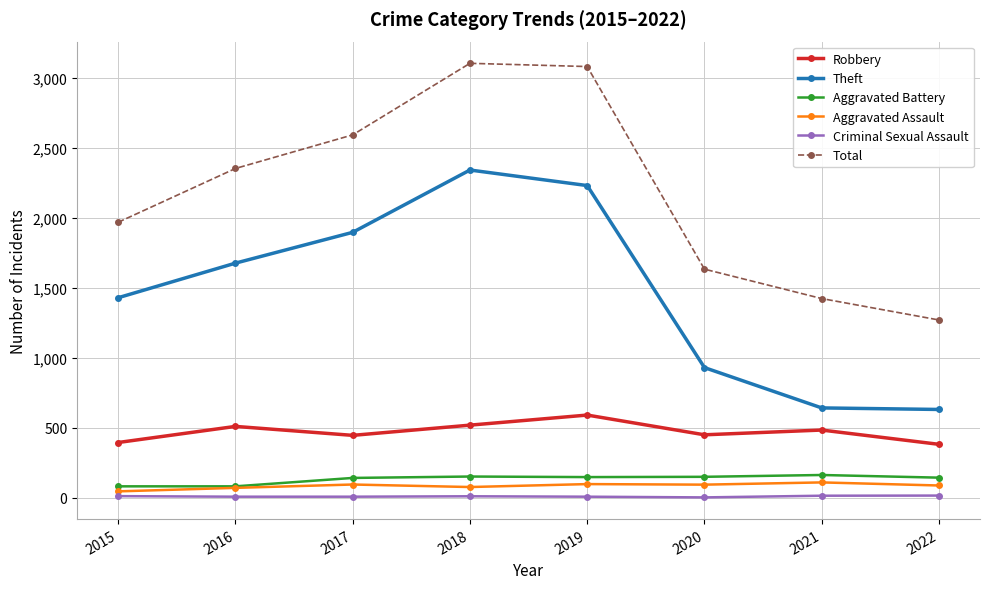

Rank the series at 2022 from lowest to highest value.

Criminal Sexual Assault, Aggravated Assault, Aggravated Battery, Robbery, Theft, Total